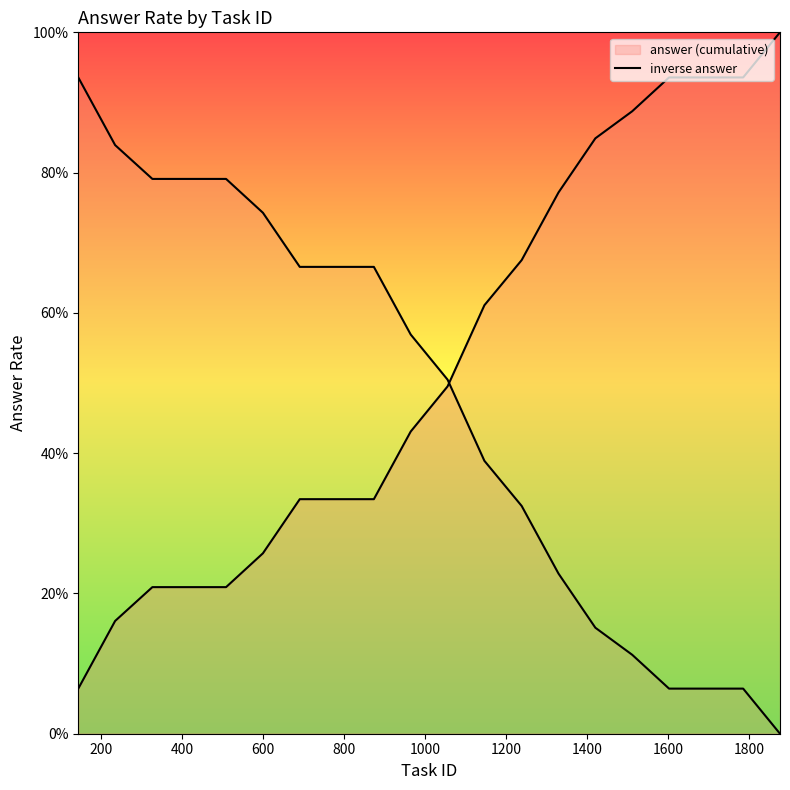

Does the chart display data point markers on the line(s)?

No